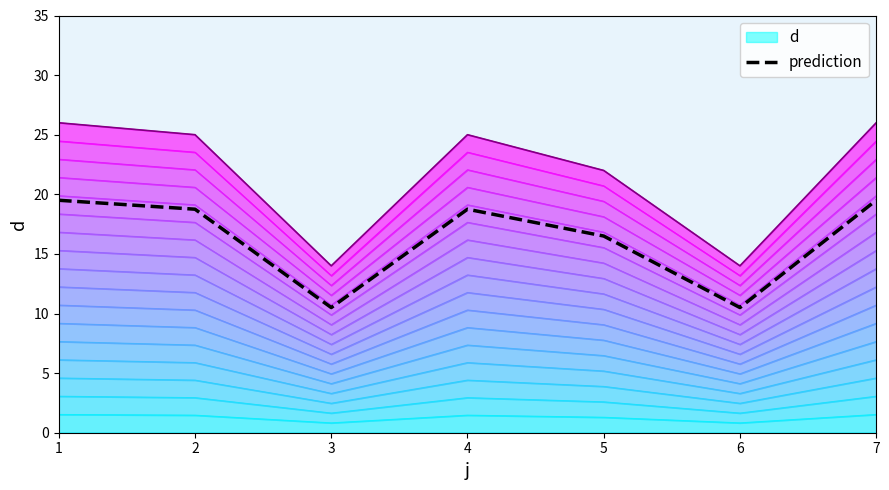

Between 2 and 1, which is larger?

1